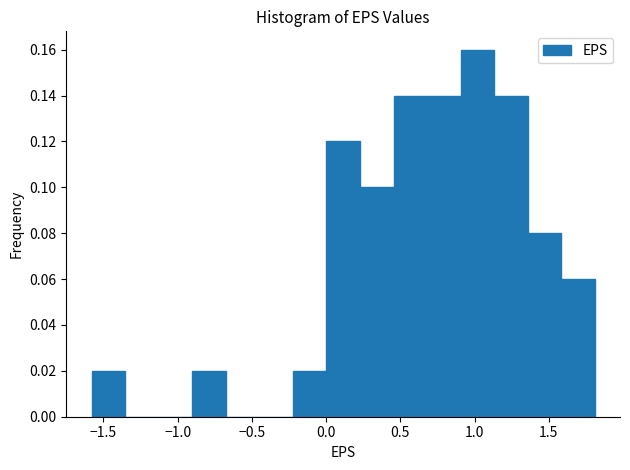

How tall is the bar that spans 0.90 to 1.15 on the x-axis? Neither the bar edges nor the heights are printed on the chart, so give them approximately, as read against the axes.

0.16